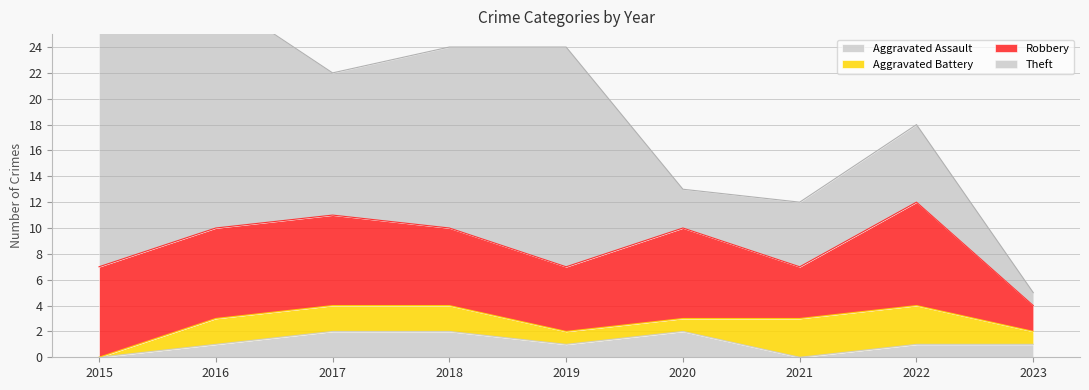

How many interior local valleys does the Robbery series have?

2